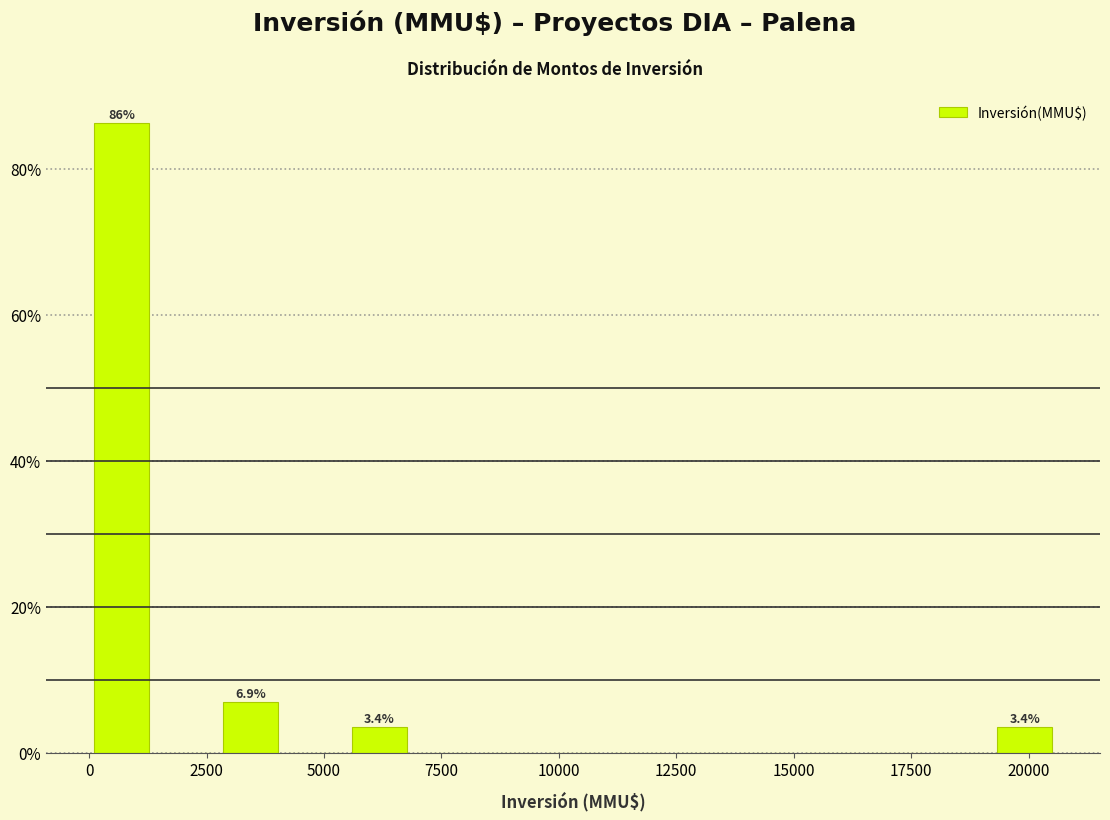

Read against the x-axis, roughly where is the centre of the tallest bar?

500